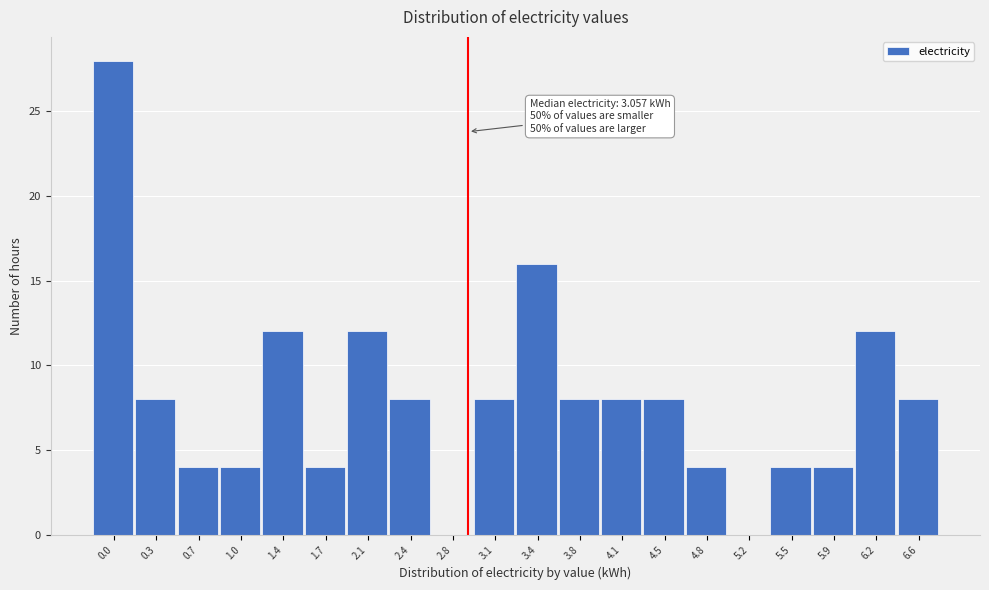

Reading left to right, what are all the values shown in this chart?

0.0=28	0.3=8	0.7=4	1.0=4	1.4=12	1.7=4	2.1=12	2.4=8	2.8=0	3.1=8	3.4=16	3.8=8	4.1=8	4.5=8	4.8=4	5.2=0	5.5=4	5.9=4	6.2=12	6.6=8